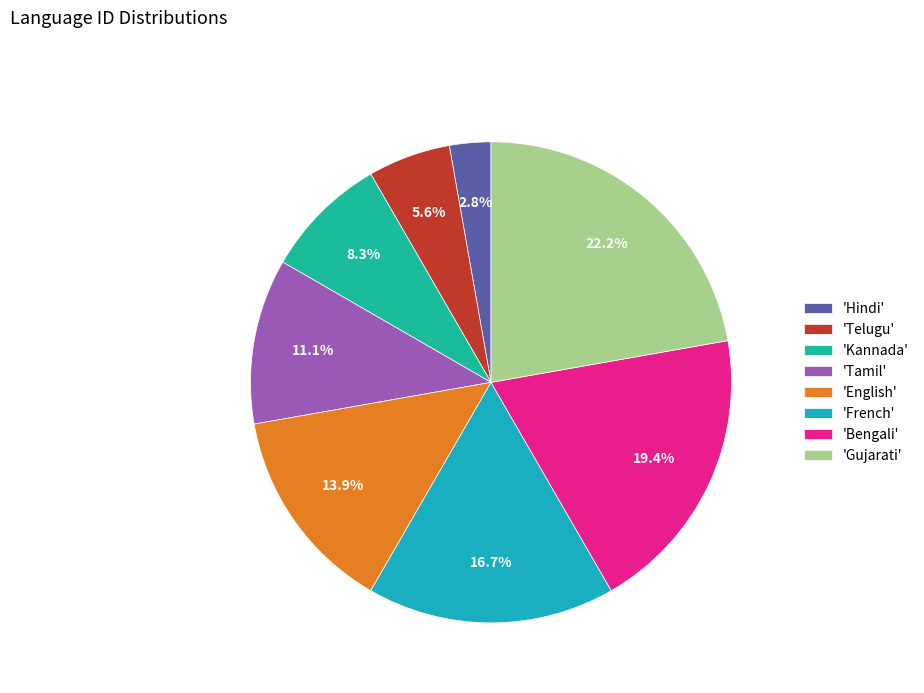

Rank the categories by value from lowest to highest.

'Hindi', 'Telugu', 'Kannada', 'Tamil', 'English', 'French', 'Bengali', 'Gujarati'